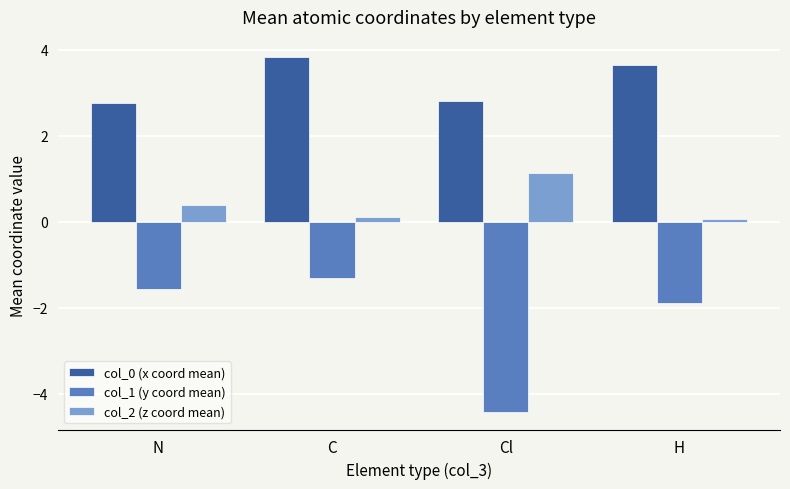

The value of col_0 (x coord mean) at C is 3.8. True or false?

True